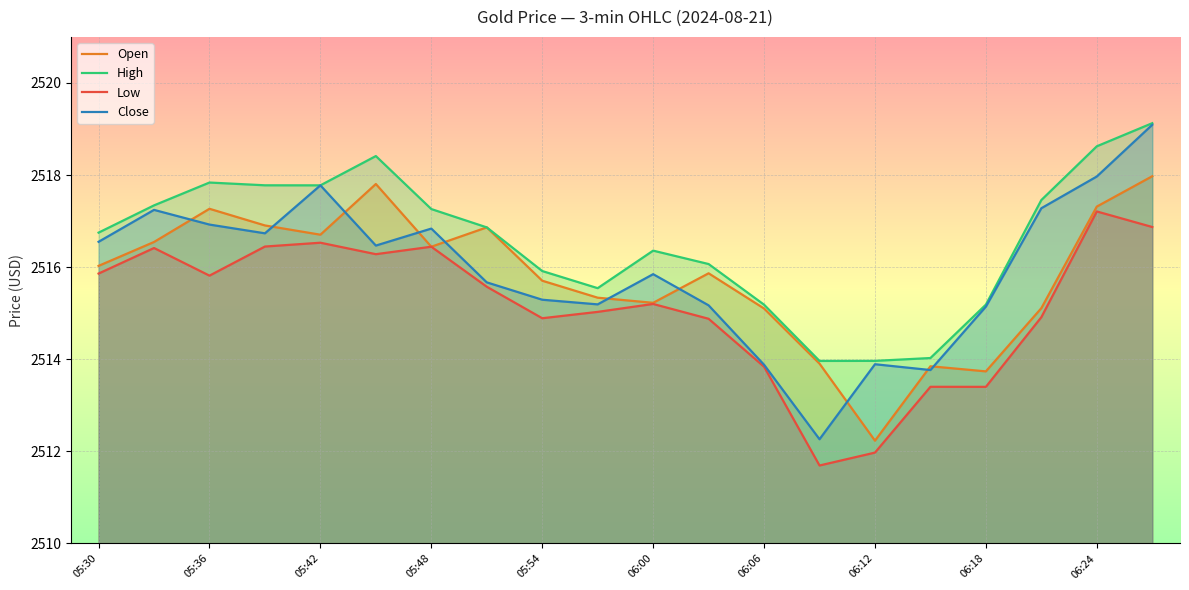

The Close series shows 4001.8 at 06:24. True or false?

False